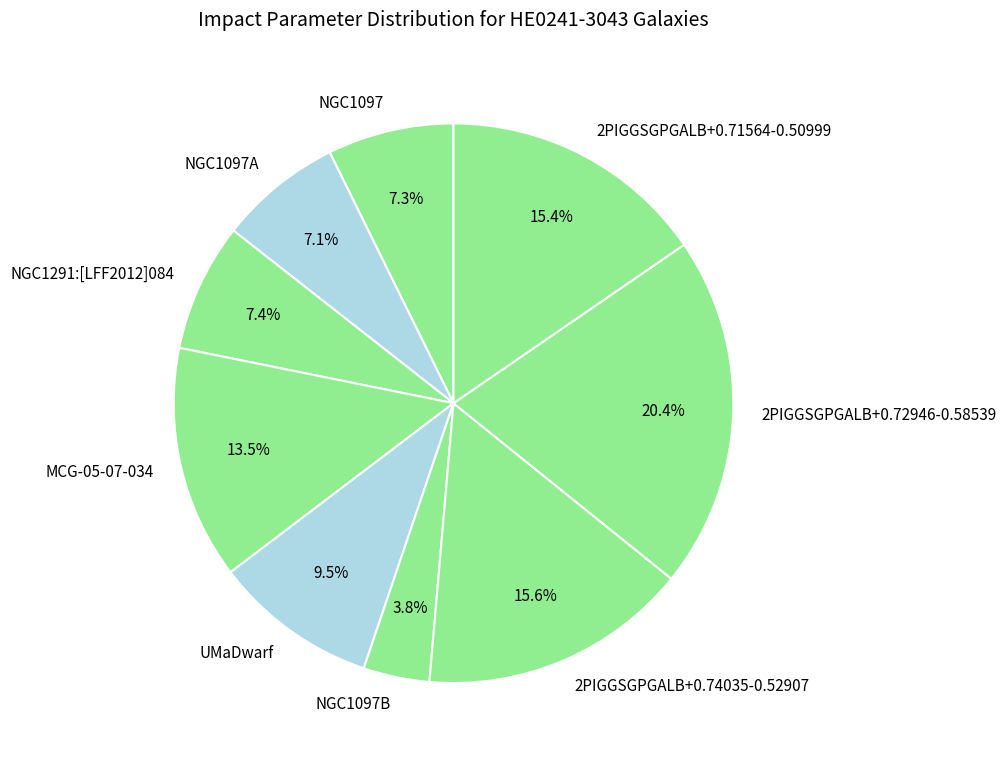

To the nearest percent, what is the difference between the largest and smallest slice percentages?

17%